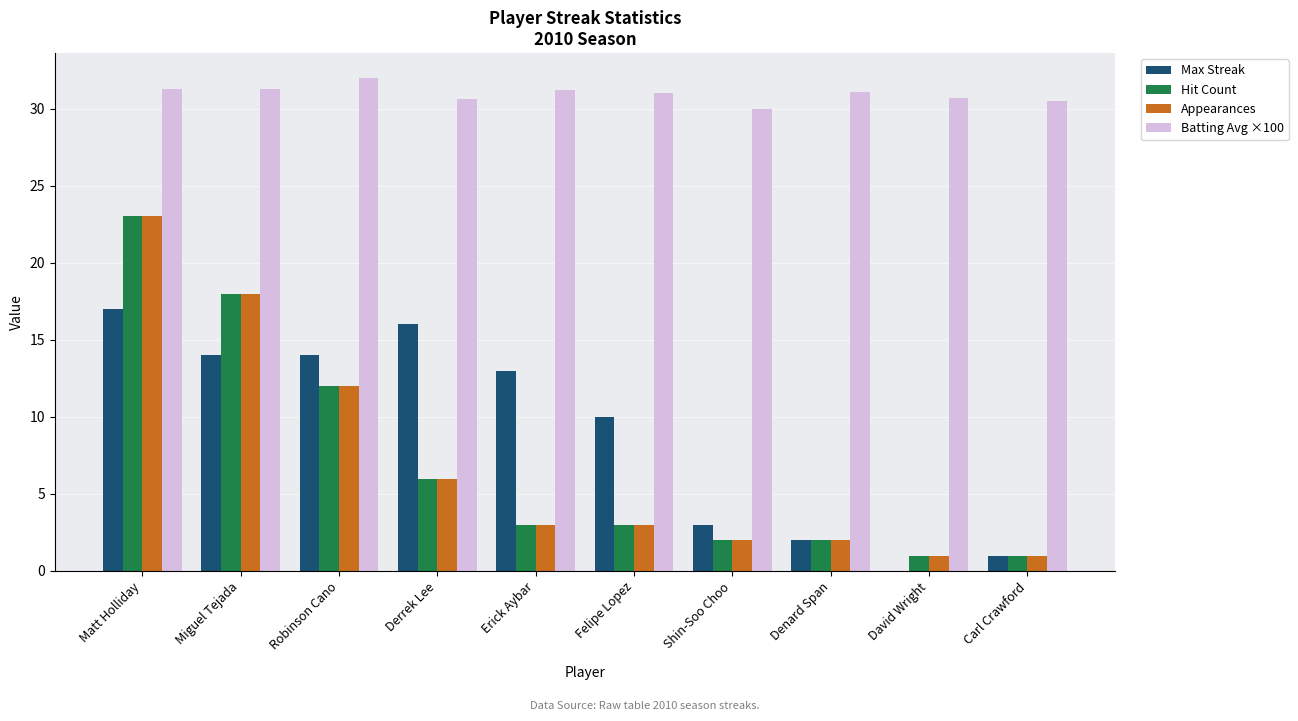

True or false: Batting Avg ×100 has a value of 9.0 at Derrek Lee.

False